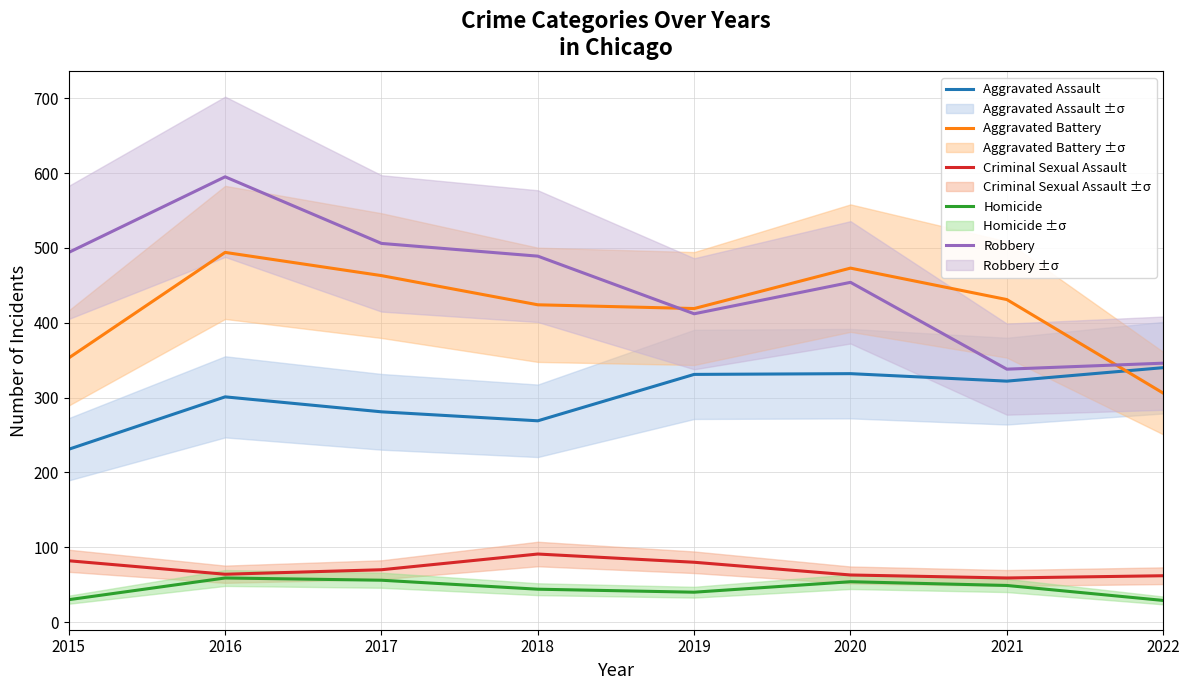

How many times do Aggravated Assault and Aggravated Battery cross each other?

1